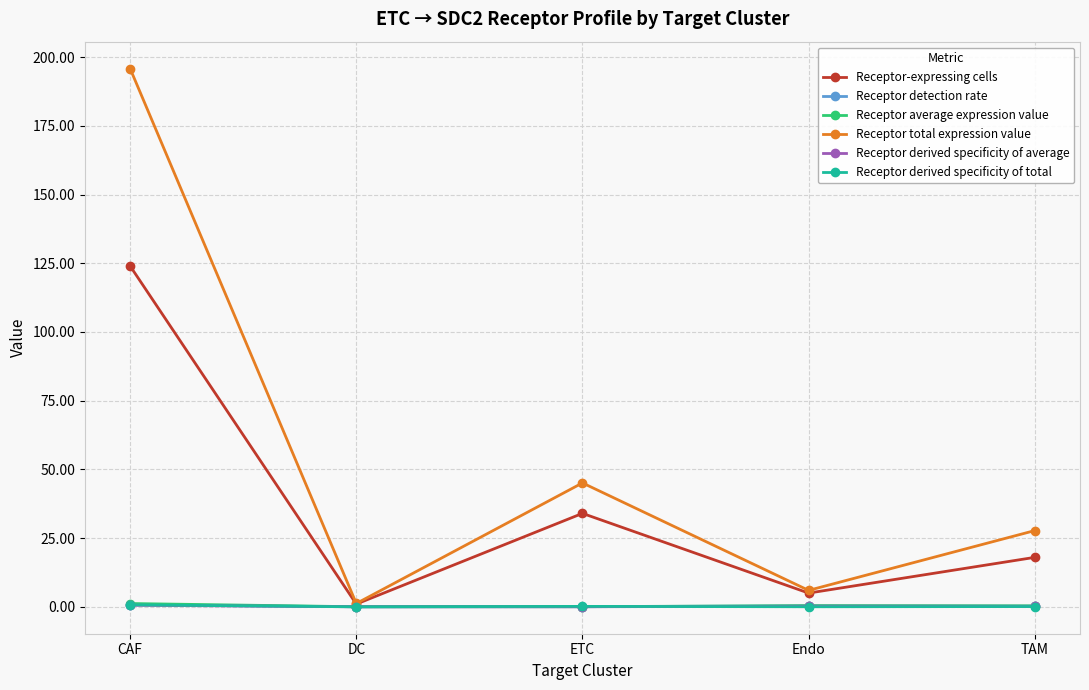

How many data points in Receptor-expressing cells are less than 18?

2